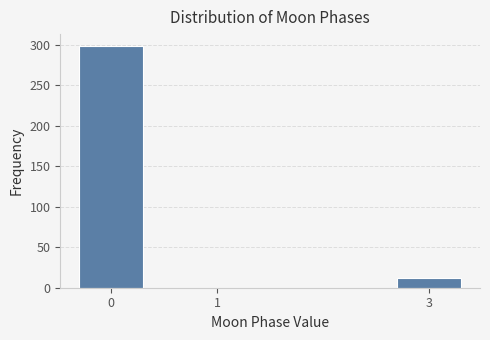

Reading left to right, extract all data points from this chart.

0=298	1=0	3=12